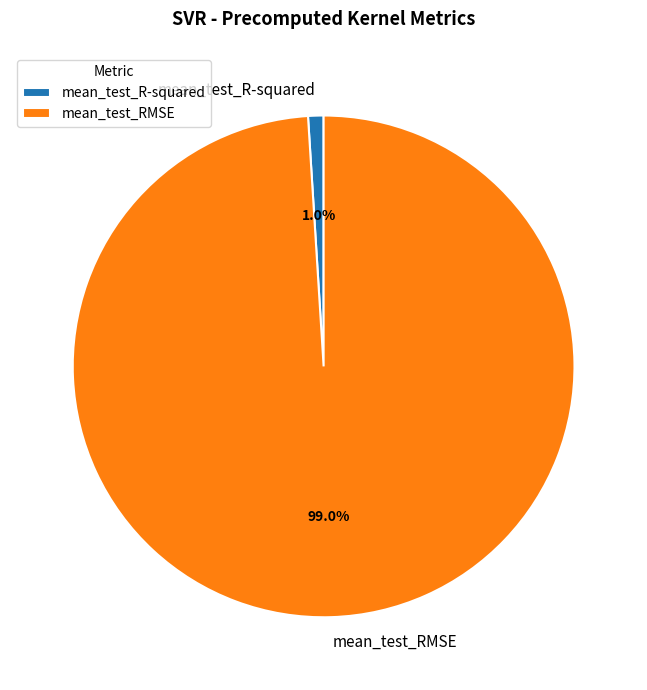

What portion of the pie excludes mean_test_R-squared?

99.0%